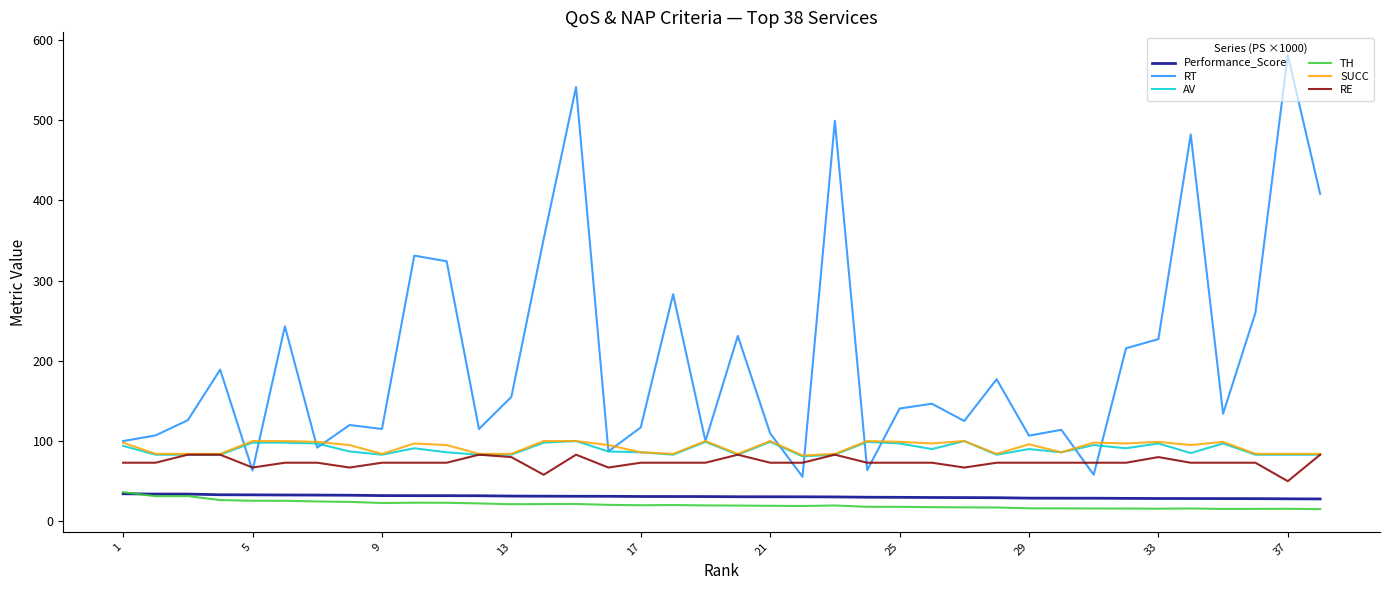

Does the chart have visible grid lines?

No